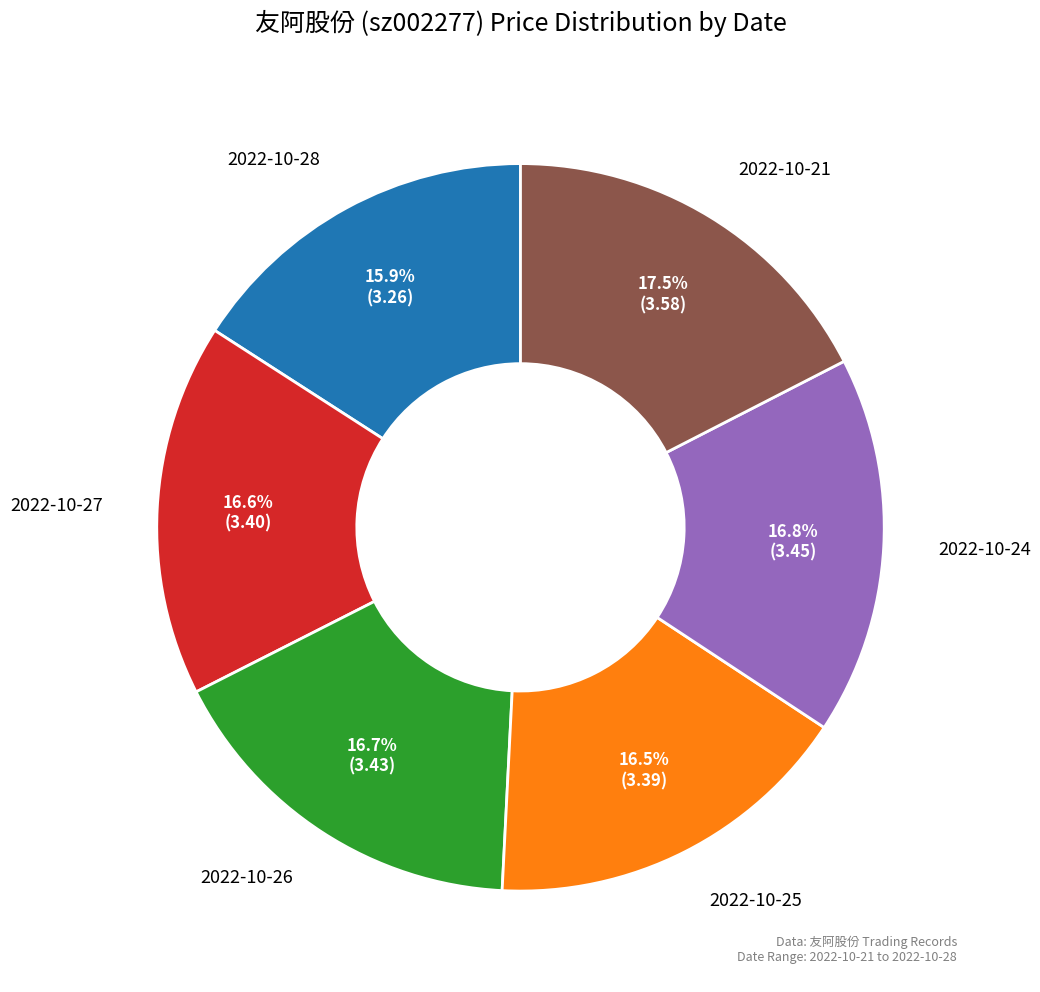

Approximately how many times larger is the value at 2022-10-25 compared to 2022-10-24?

1.0